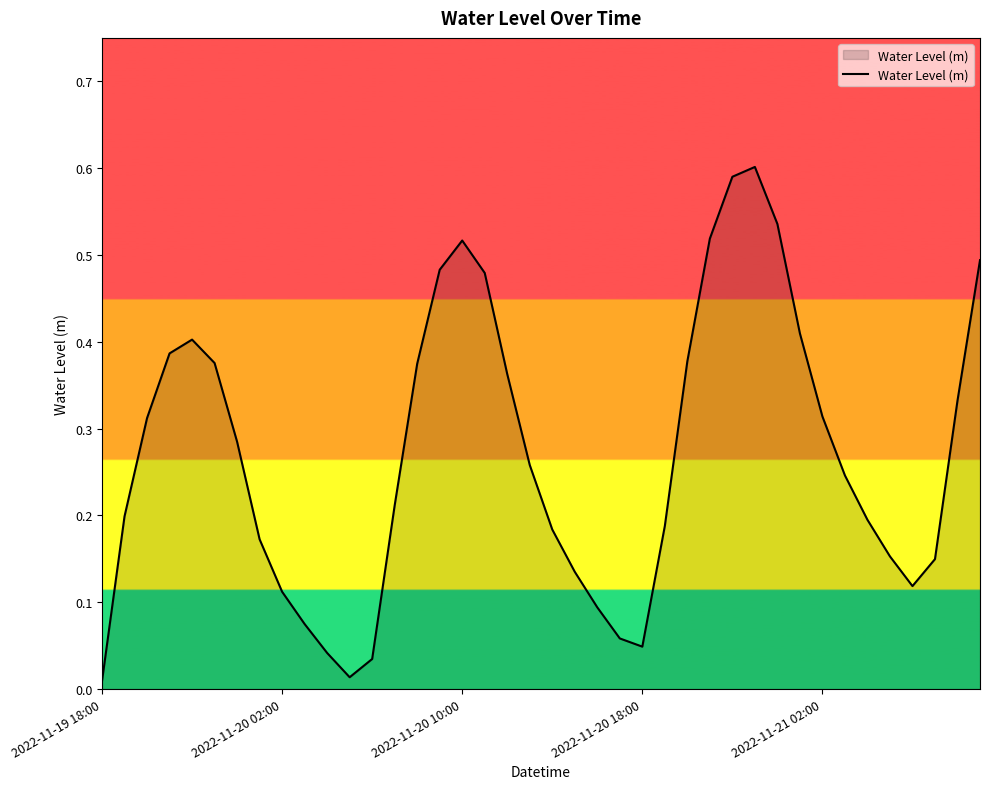

How many categories are shown in the chart?

40